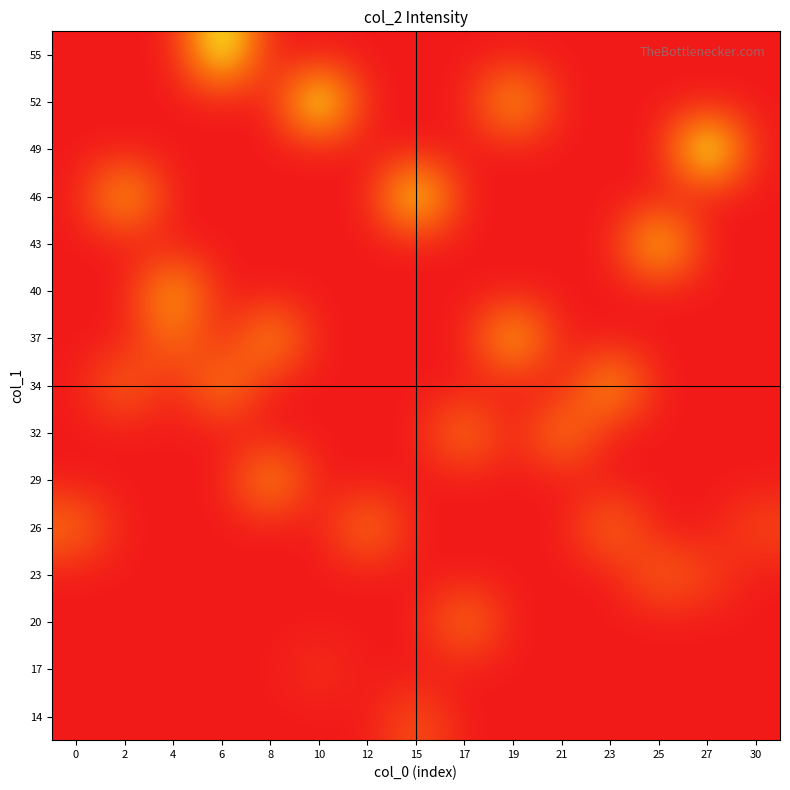

Which has a higher value, 27 or 21?

27